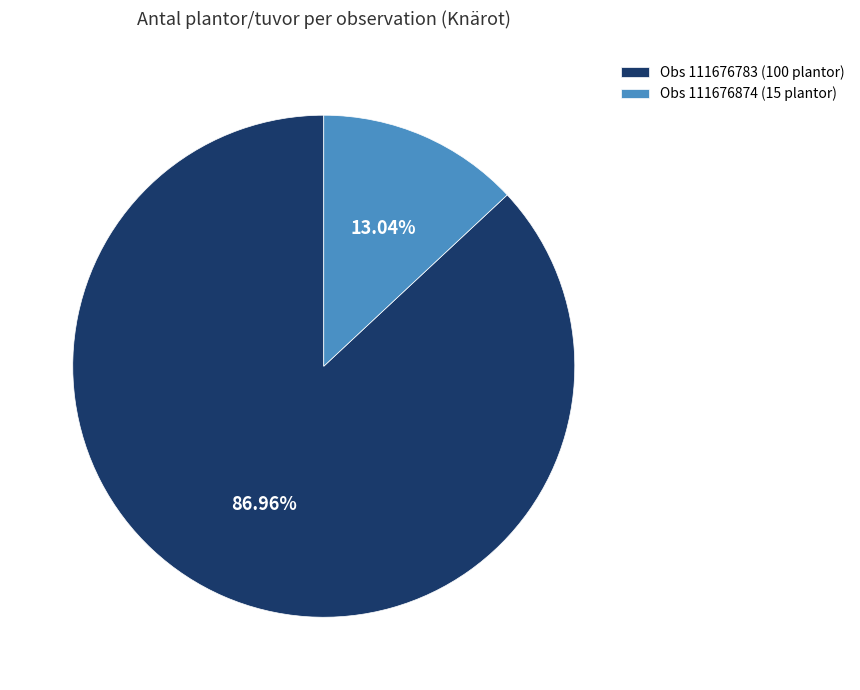

Approximately how many times larger is the value at Obs 111676783 (100 plantor) compared to Obs 111676874 (15 plantor)?

6.7